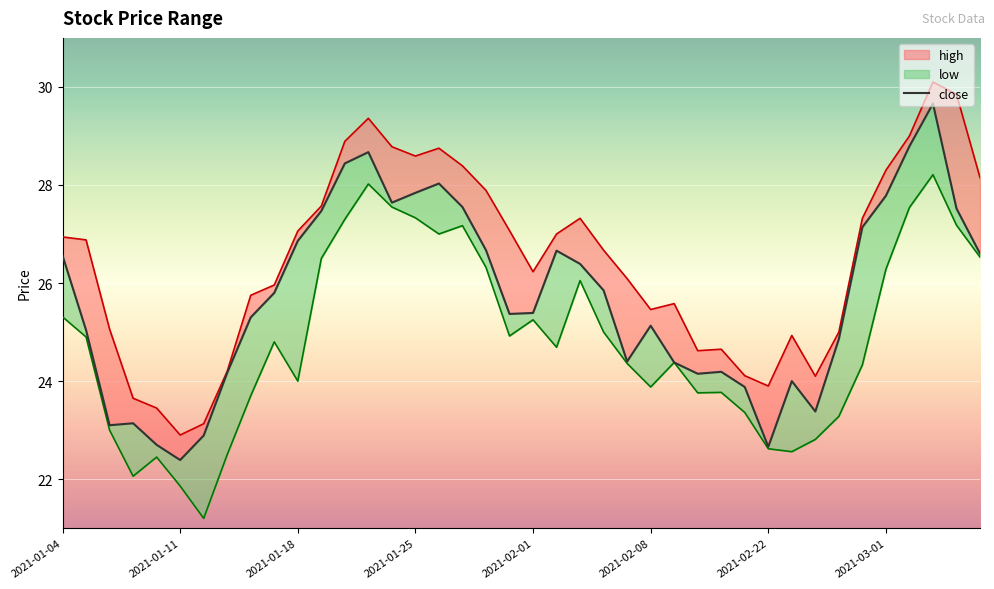

What is the maximum value for close?

29.7